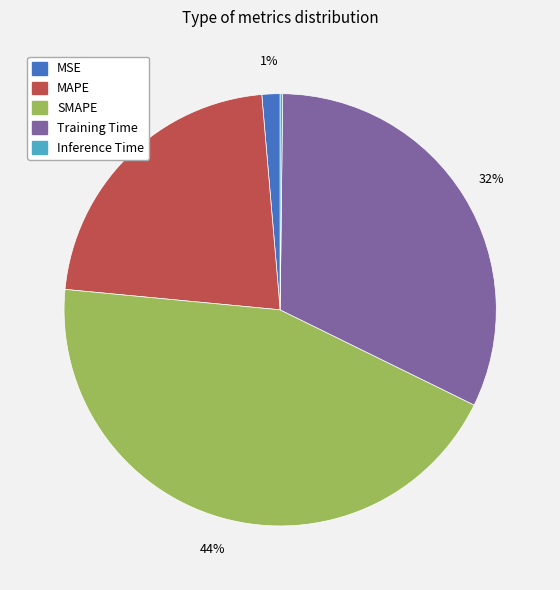

To the nearest percent, what is the average slice percentage?

20%